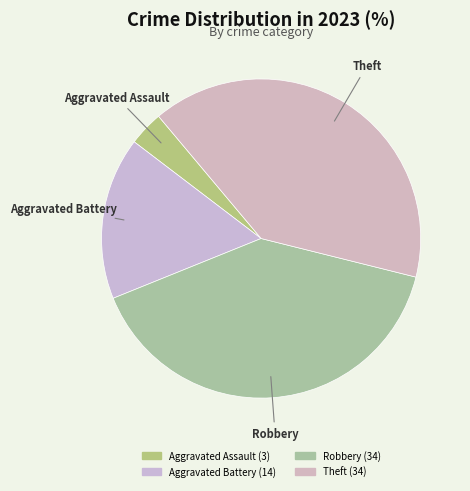

Count the number of slices in the pie.

4